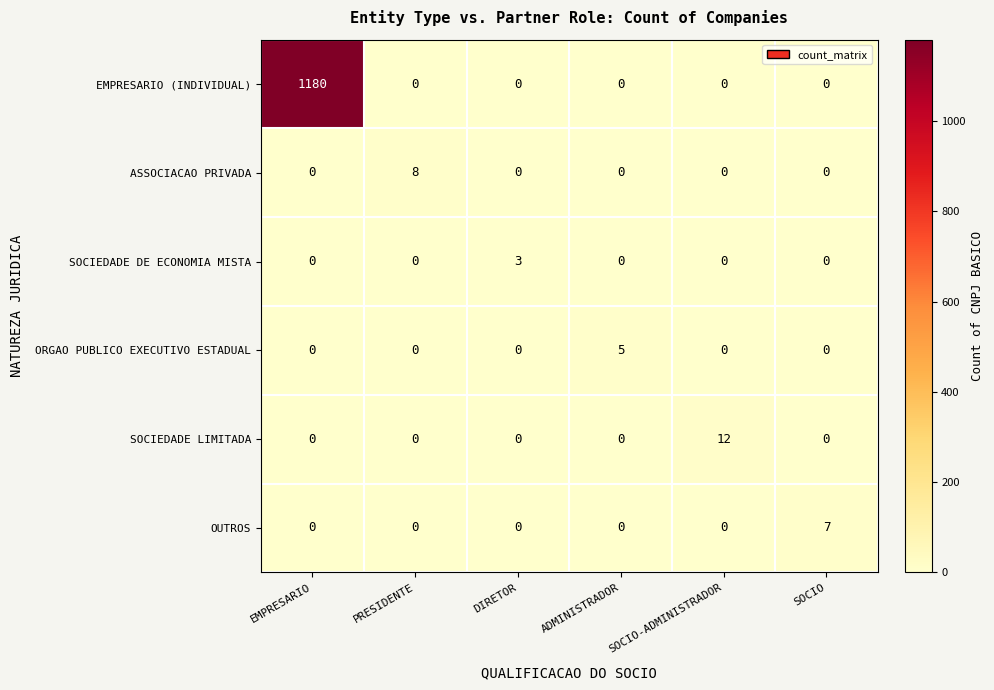

Which series has the widest spread of values?

EMPRESARIO (INDIVIDUAL)